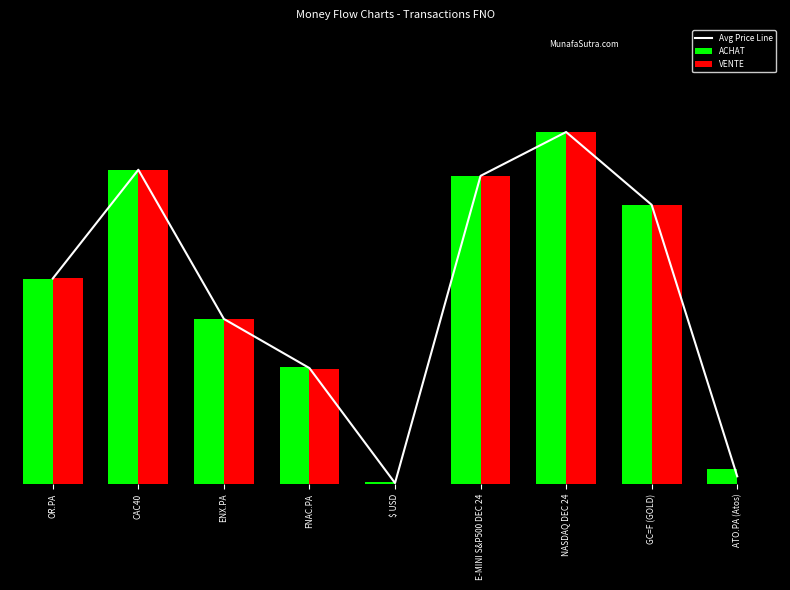

What is the average value of the ACHAT series?

2.4